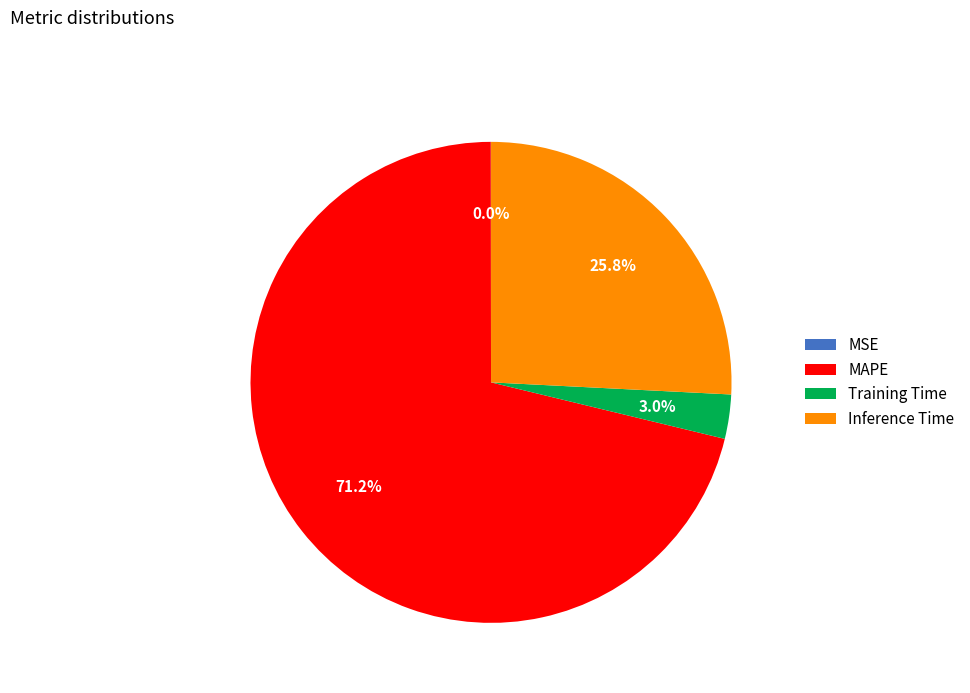

What is the largest slice in the pie chart?

MAPE